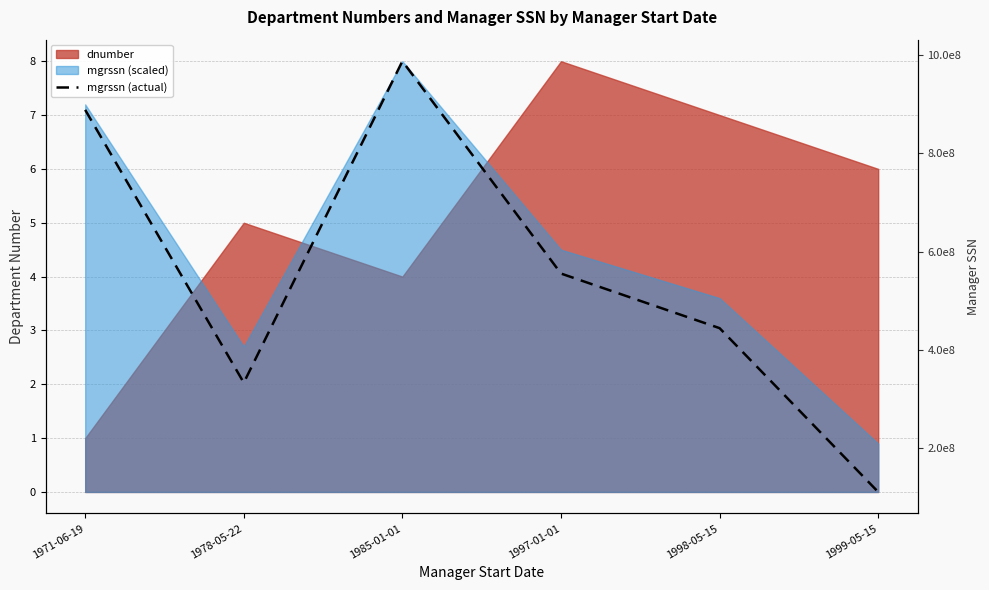

What value does the data have at 1971-06-19, to the nearest 10?

888665560